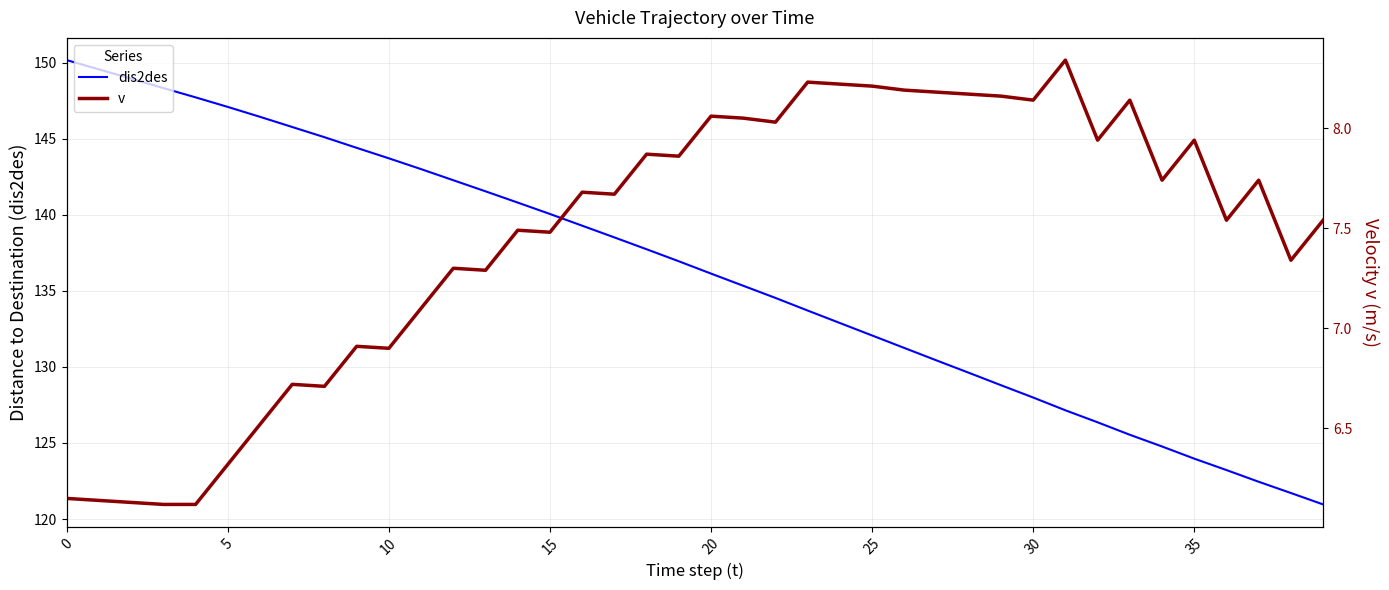

How many data points does each series have?

40